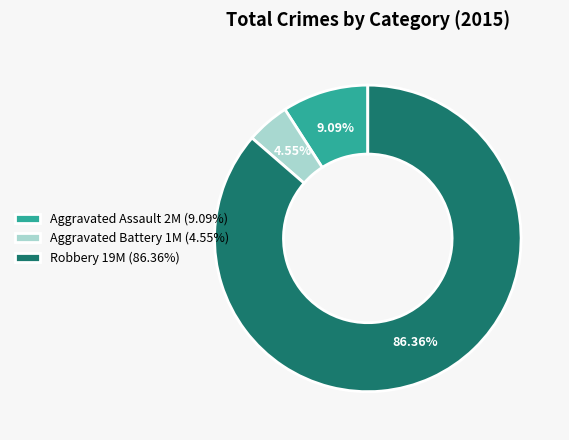

Rank the categories by value from lowest to highest.

Aggravated Battery, Aggravated Assault, Robbery